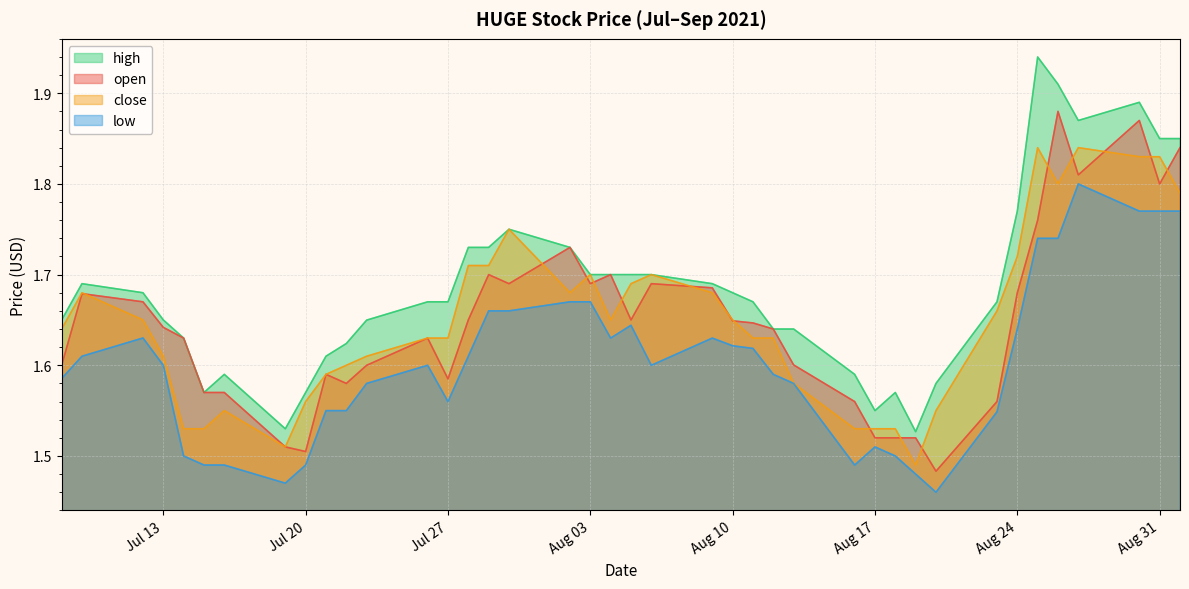

True or false: close and low cross at least once.

False